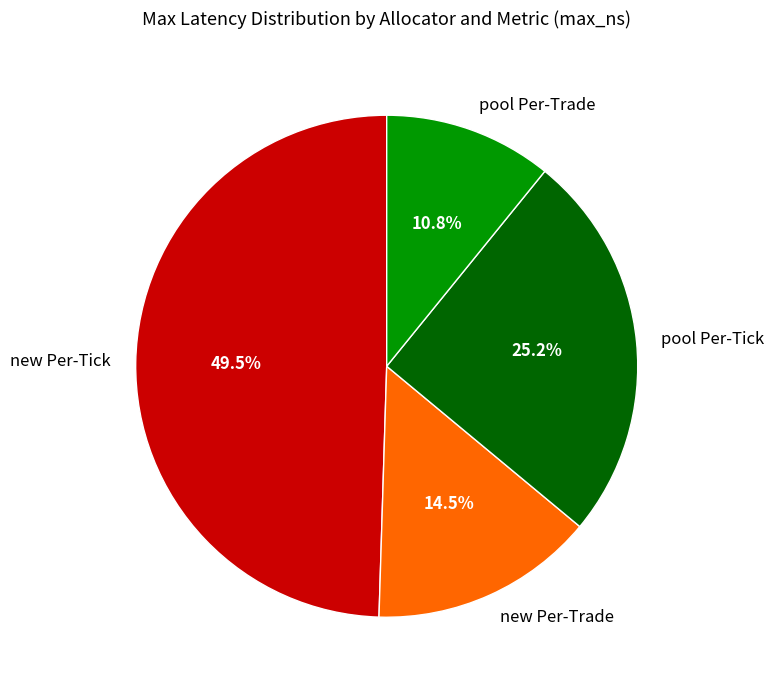

Is there any slice that represents more than half of the pie?

No